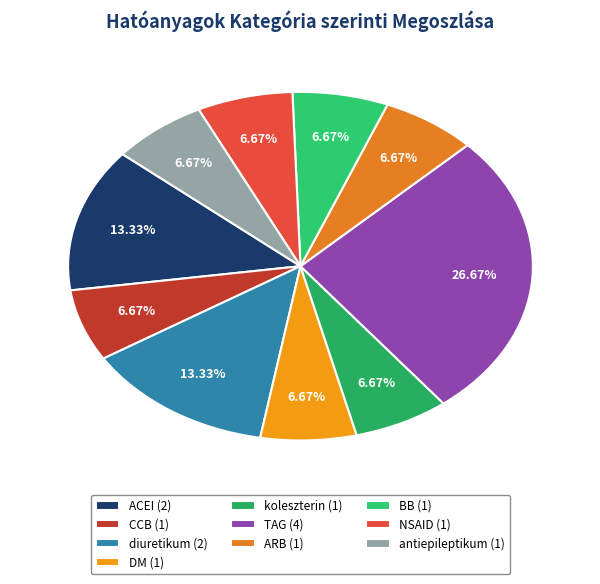

Which slice is the largest?

TAG (4)